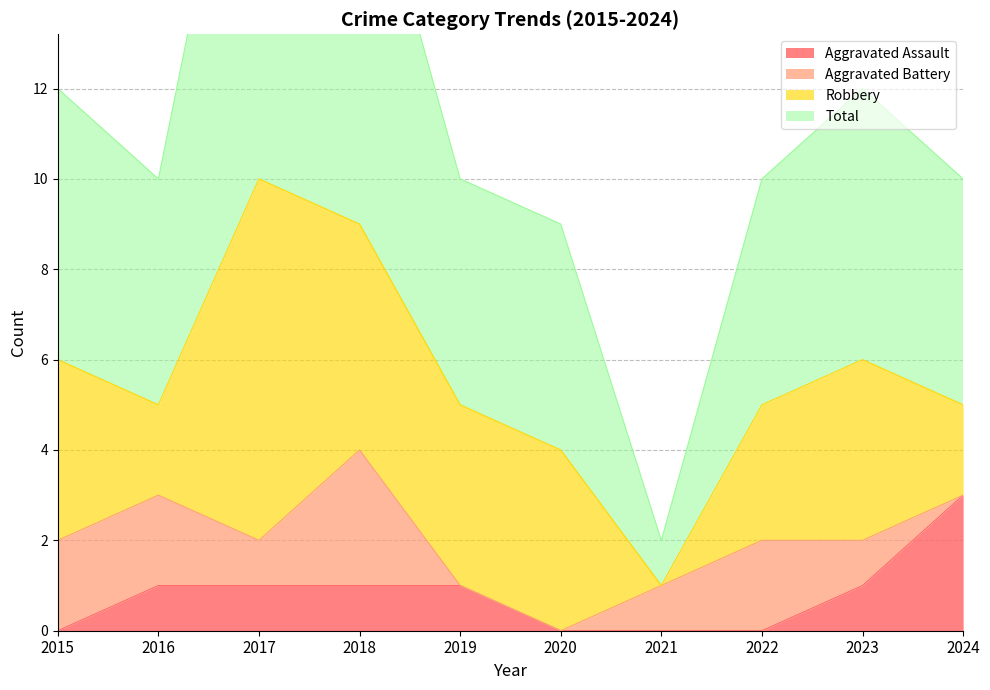

What is the difference between the Aggravated Assault values at 2017 and 2021?

1